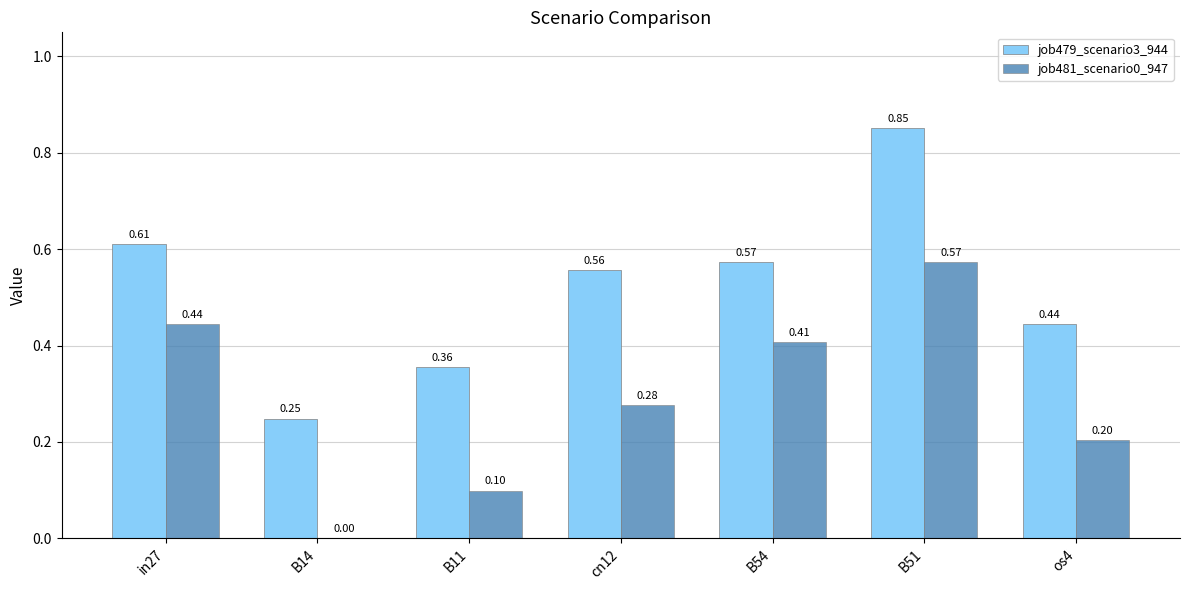

What is the sum of the job479_scenario3_944 values at cn12 and B54?

1.1